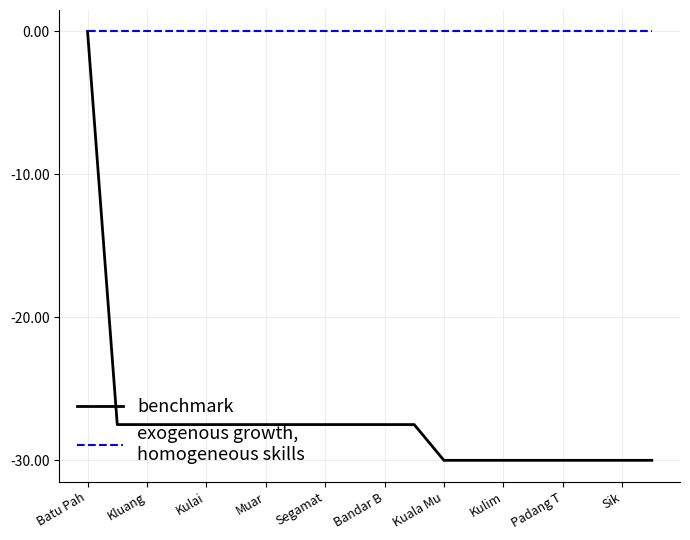

What is the smallest value displayed?

-30.0